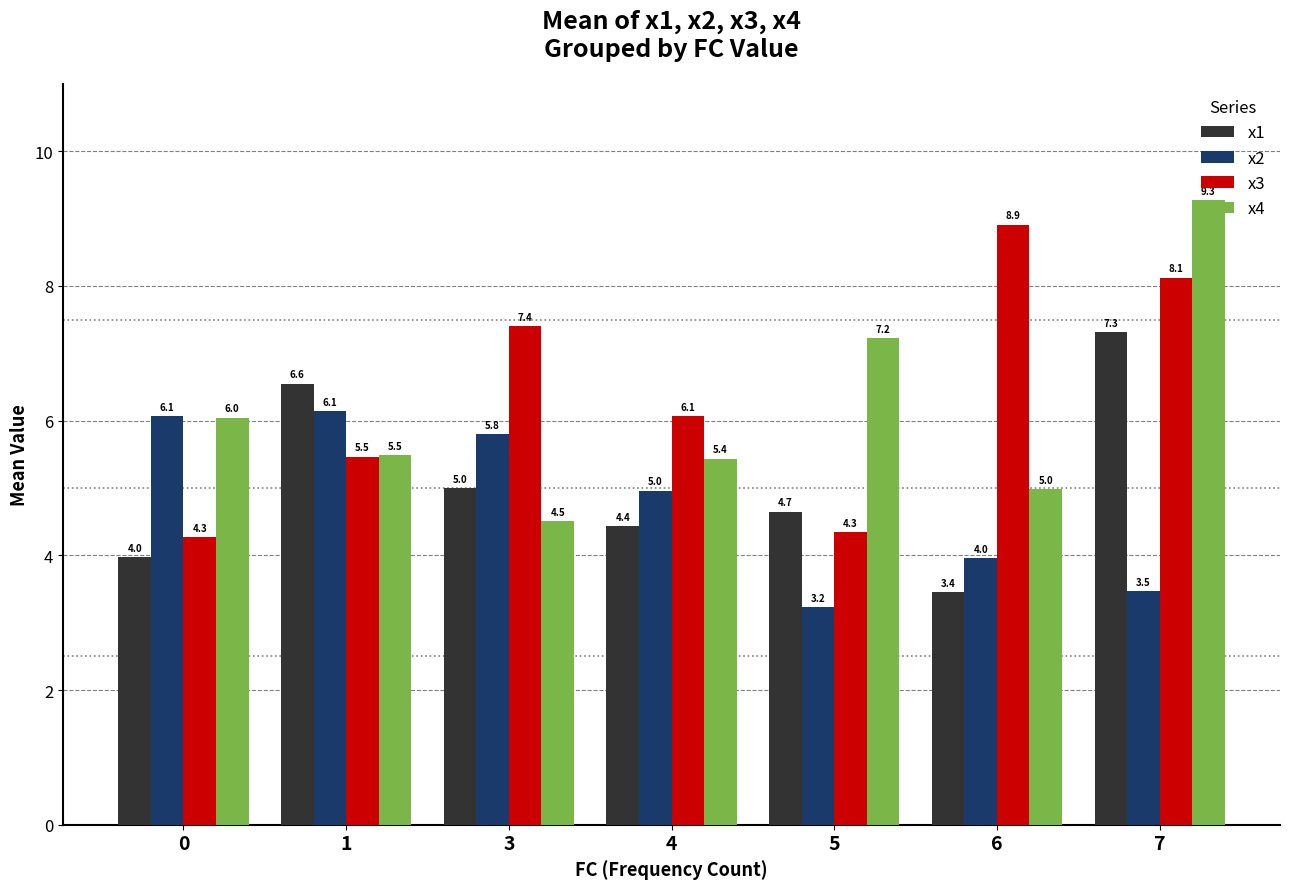

Reading right to left, list all the values displayed in this chart.

x1: 7=7.3	6=3.4	5=4.7	4=4.4	3=5.0	1=6.6	0=4.0
x2: 7=3.5	6=4.0	5=3.2	4=5.0	3=5.8	1=6.1	0=6.1
x3: 7=8.1	6=8.9	5=4.3	4=6.1	3=7.4	1=5.5	0=4.3
x4: 7=9.3	6=5.0	5=7.2	4=5.4	3=4.5	1=5.5	0=6.0